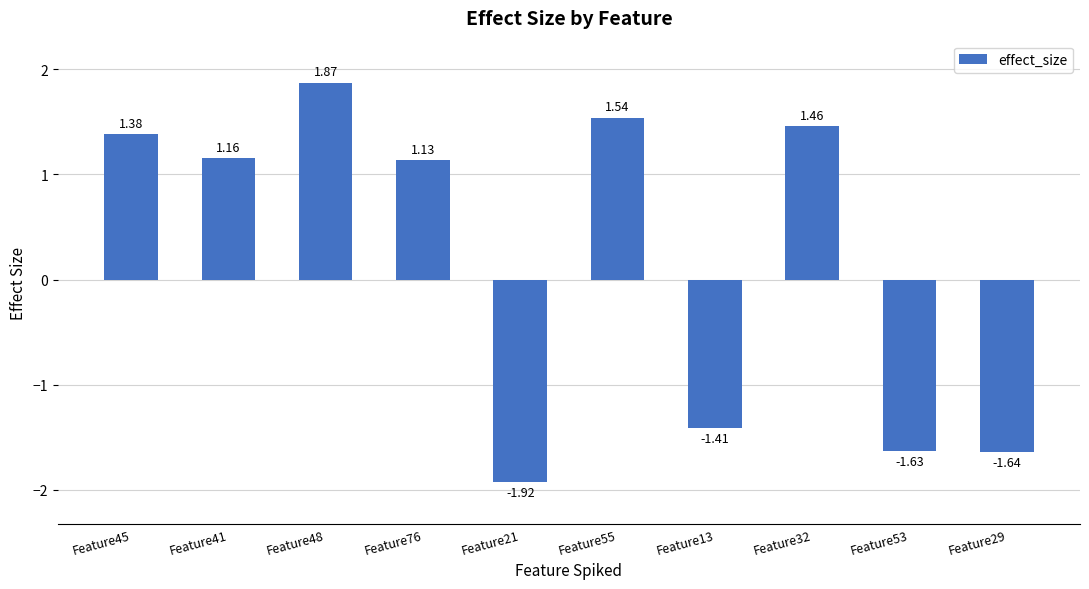

Which has a higher value, Feature48 or Feature13?

Feature48